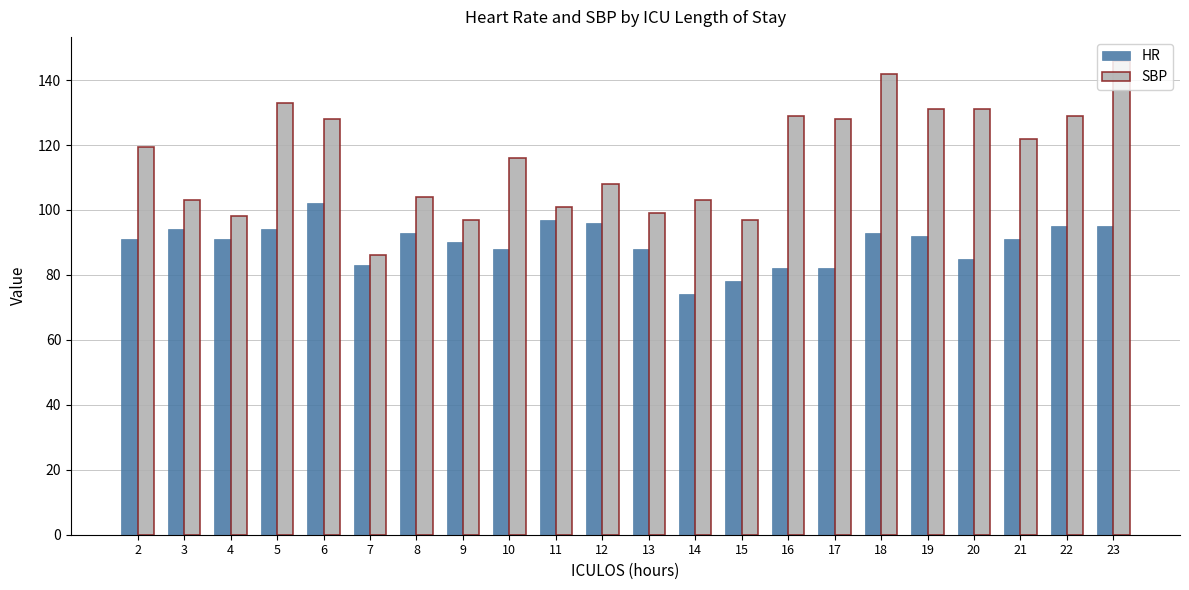

Is it true that HR equals 93.0 at 8?

True